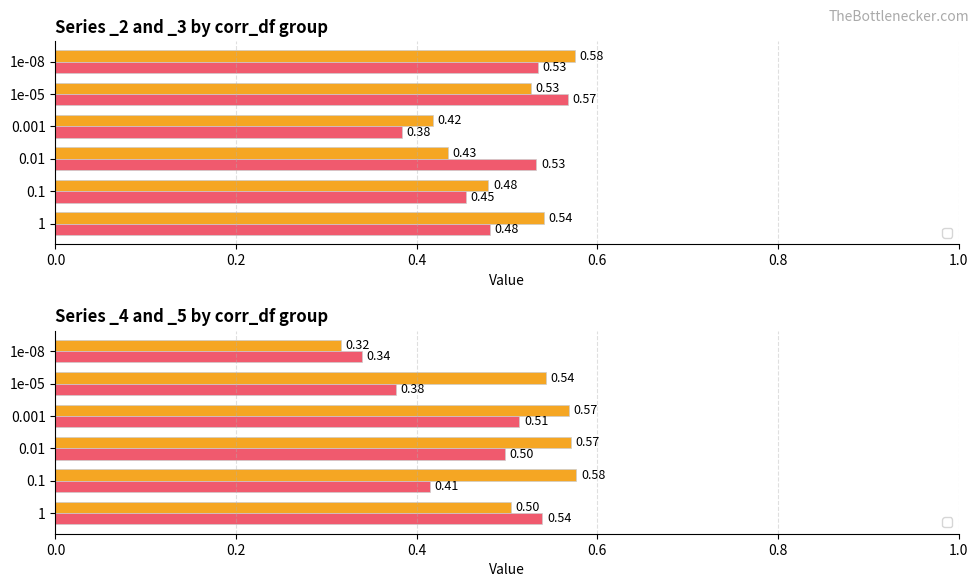

At which category is the sum across all series the highest?

1